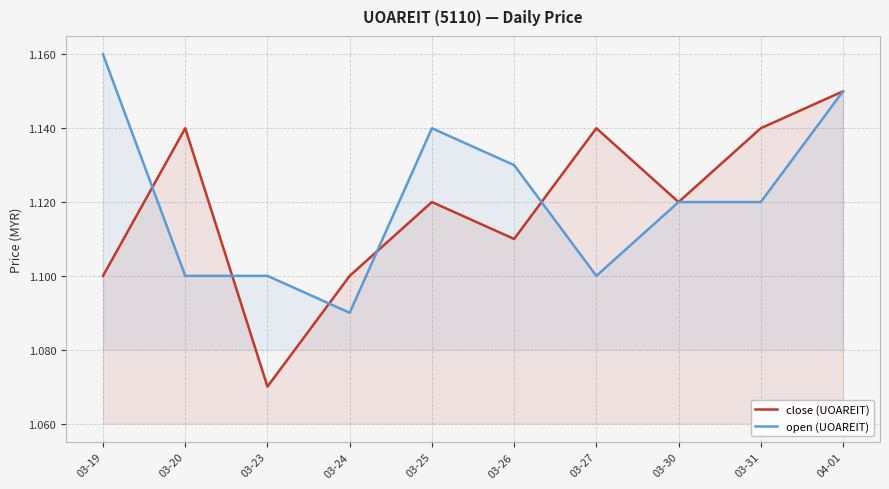

List the labels in order of close (UOAREIT) value, largest first.

04-01, 03-20, 03-27, 03-31, 03-25, 03-30, 03-26, 03-19, 03-24, 03-23